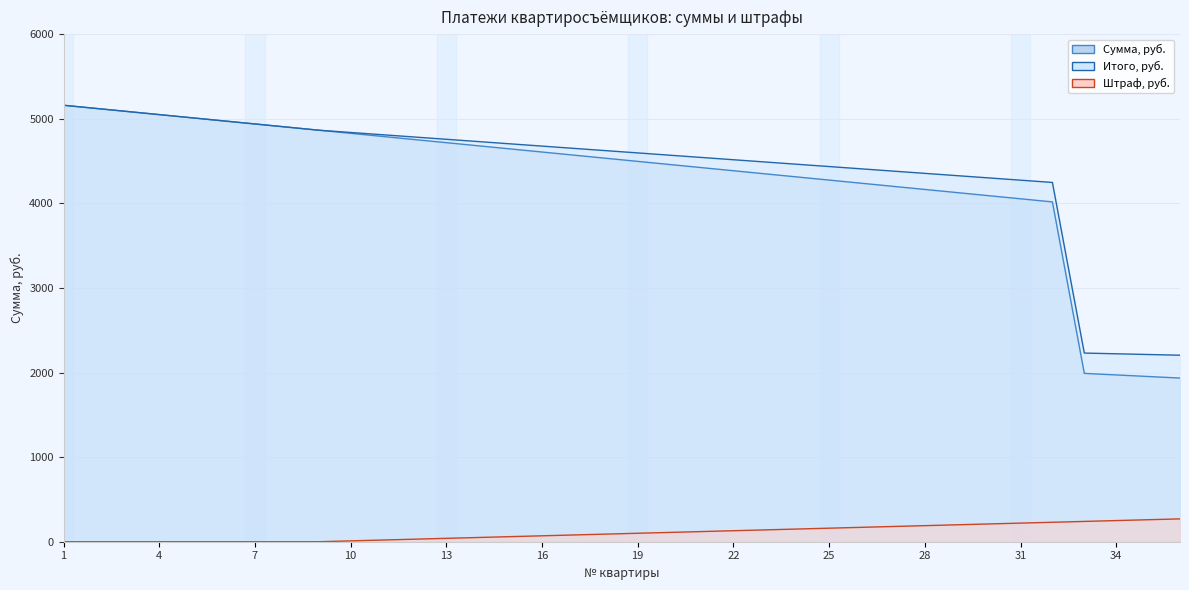

What is the average value of the Сумма, руб. series?

4296.1